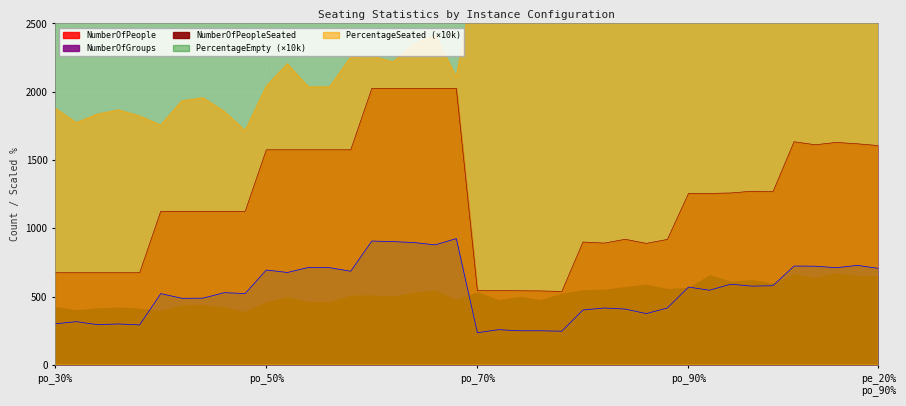

True or false: PercentageSeated and NumberOfPeople cross at least once.

False